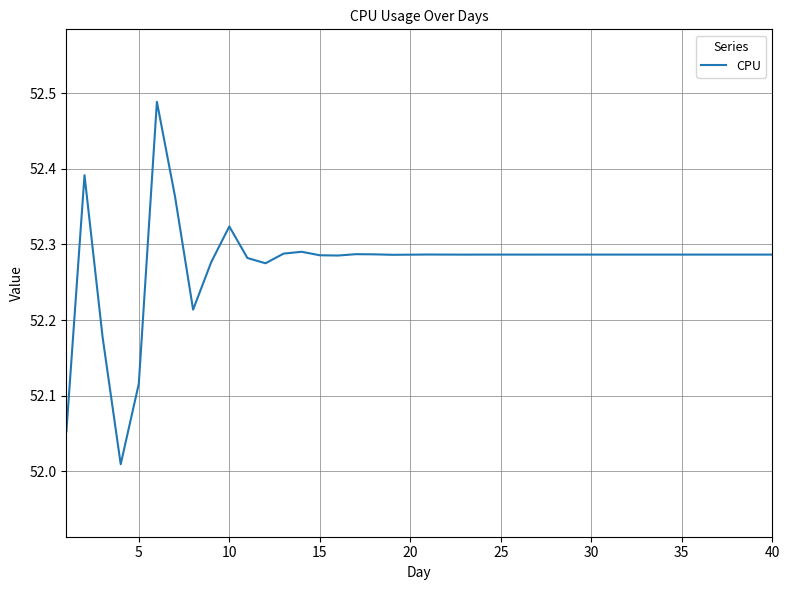

What is the difference between the maximum and minimum values?

0.5